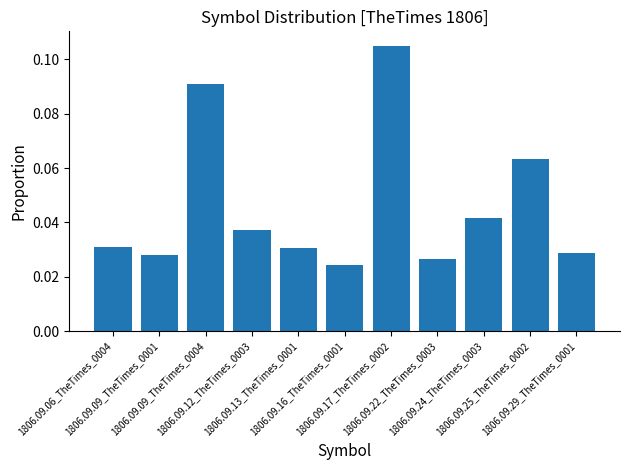

How many values are between 0 and 1?

11